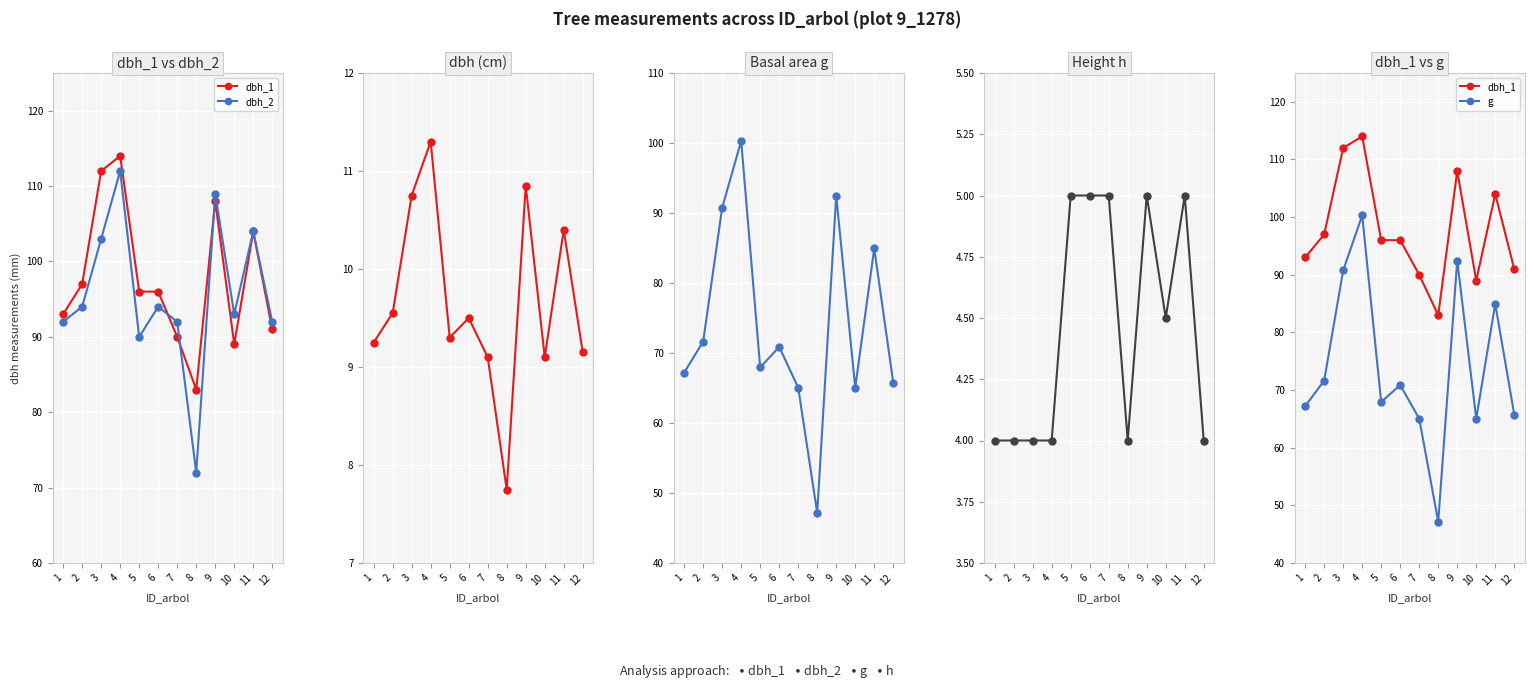

Read the dbh_2 value at 10.

93.0